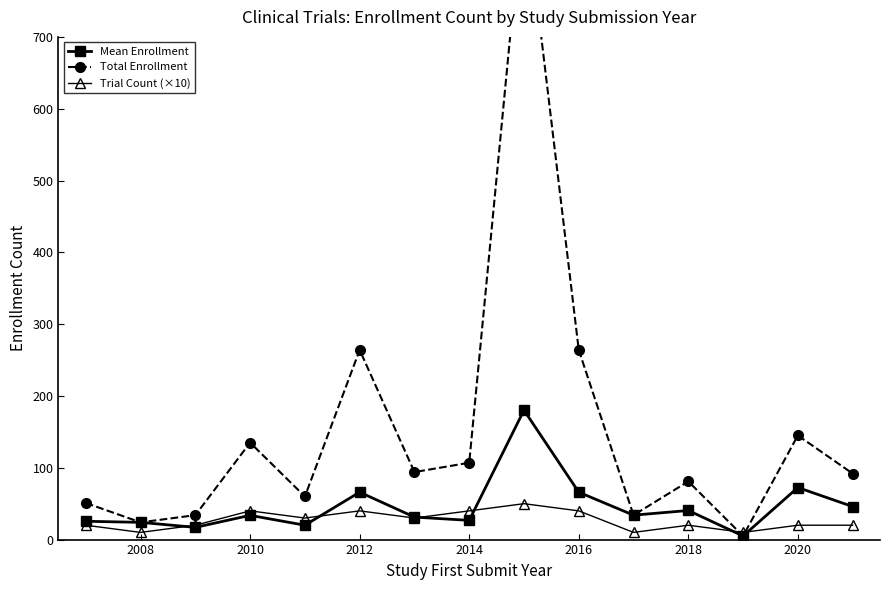

The Trial Count (×10) series shows 9.1 at 2010. True or false?

False